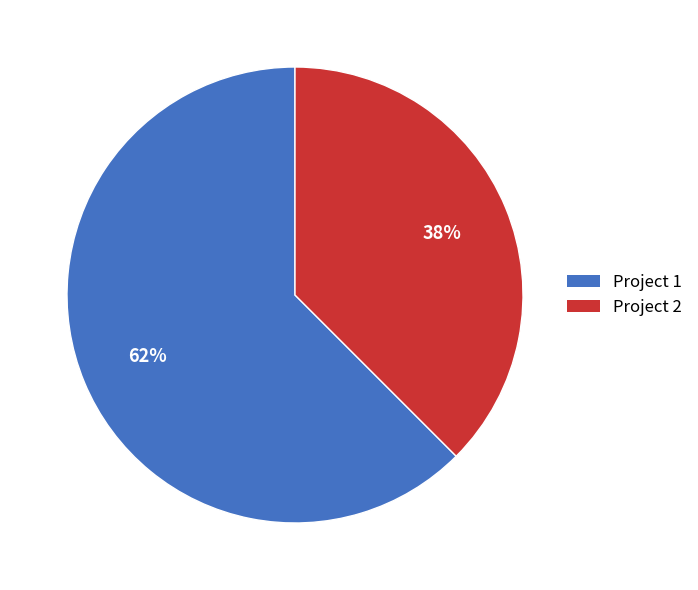

Is there a majority slice in this chart?

Yes